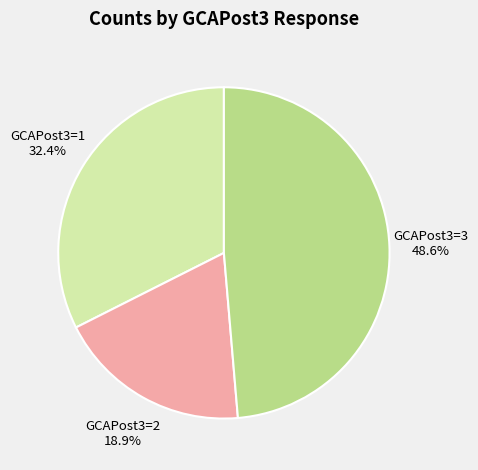

Rank the categories by value from highest to lowest.

GCAPost3=3, GCAPost3=1, GCAPost3=2